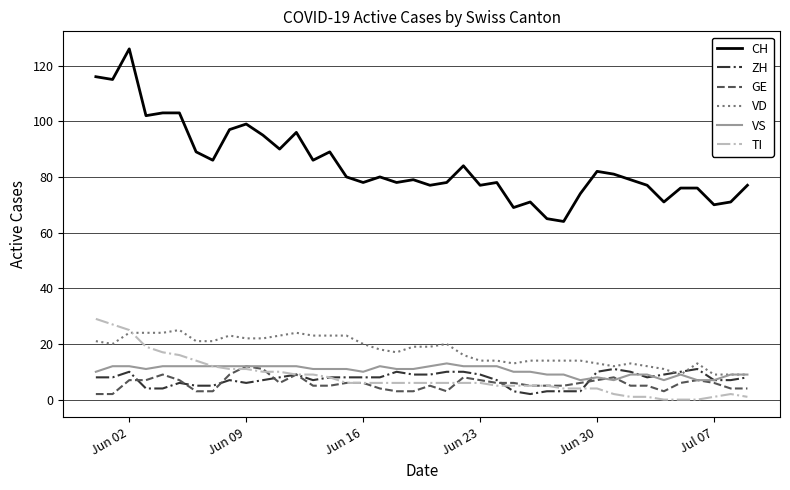

Which series has the widest spread of values?

CH